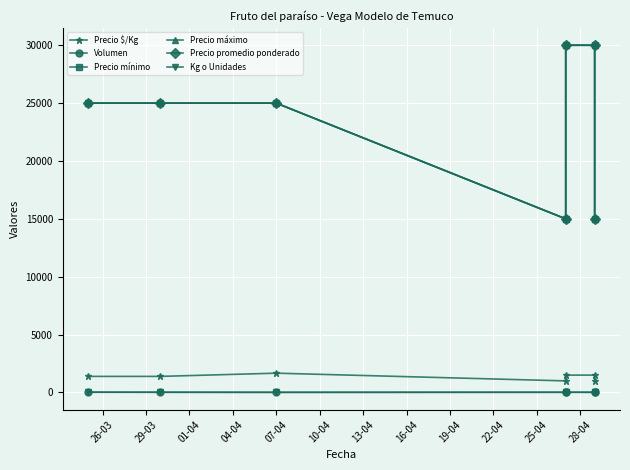

The value of Precio promedio ponderado at 07-04 is 25000. True or false?

True